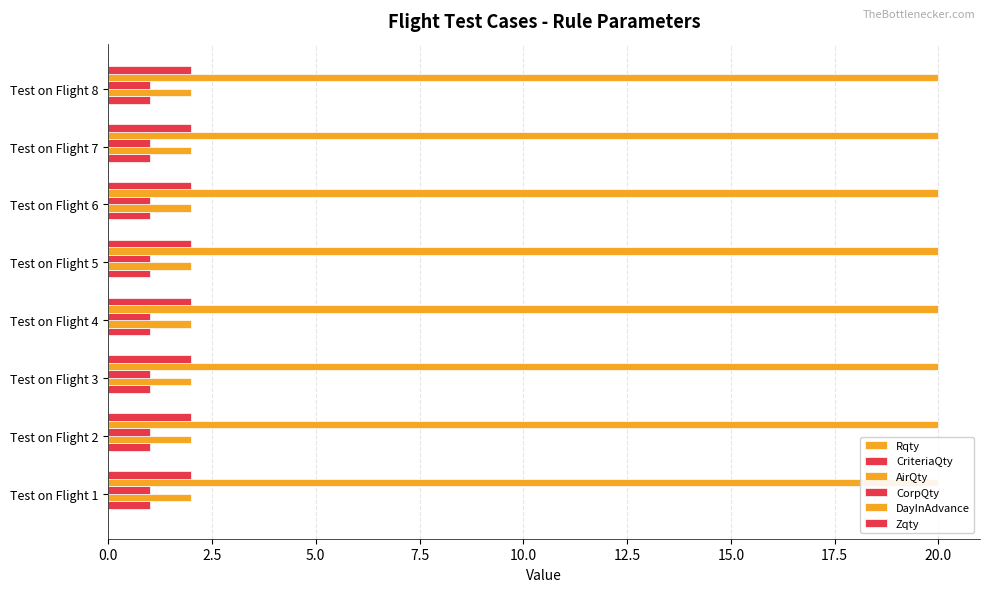

Reading left to right, transcribe all the data shown in this chart.

Rqty: Test on Flight 1=0	Test on Flight 2=0	Test on Flight 3=0	Test on Flight 4=0	Test on Flight 5=0	Test on Flight 6=0	Test on Flight 7=0	Test on Flight 8=0
CriteriaQty: Test on Flight 1=1	Test on Flight 2=1	Test on Flight 3=1	Test on Flight 4=1	Test on Flight 5=1	Test on Flight 6=1	Test on Flight 7=1	Test on Flight 8=1
AirQty: Test on Flight 1=2	Test on Flight 2=2	Test on Flight 3=2	Test on Flight 4=2	Test on Flight 5=2	Test on Flight 6=2	Test on Flight 7=2	Test on Flight 8=2
CorpQty: Test on Flight 1=1	Test on Flight 2=1	Test on Flight 3=1	Test on Flight 4=1	Test on Flight 5=1	Test on Flight 6=1	Test on Flight 7=1	Test on Flight 8=1
DayInAdvance: Test on Flight 1=20	Test on Flight 2=20	Test on Flight 3=20	Test on Flight 4=20	Test on Flight 5=20	Test on Flight 6=20	Test on Flight 7=20	Test on Flight 8=20
Zqty: Test on Flight 1=2	Test on Flight 2=2	Test on Flight 3=2	Test on Flight 4=2	Test on Flight 5=2	Test on Flight 6=2	Test on Flight 7=2	Test on Flight 8=2